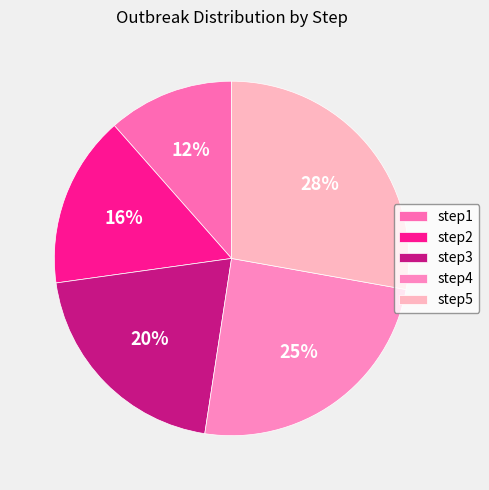

To the nearest percent, what is the average slice percentage?

20%